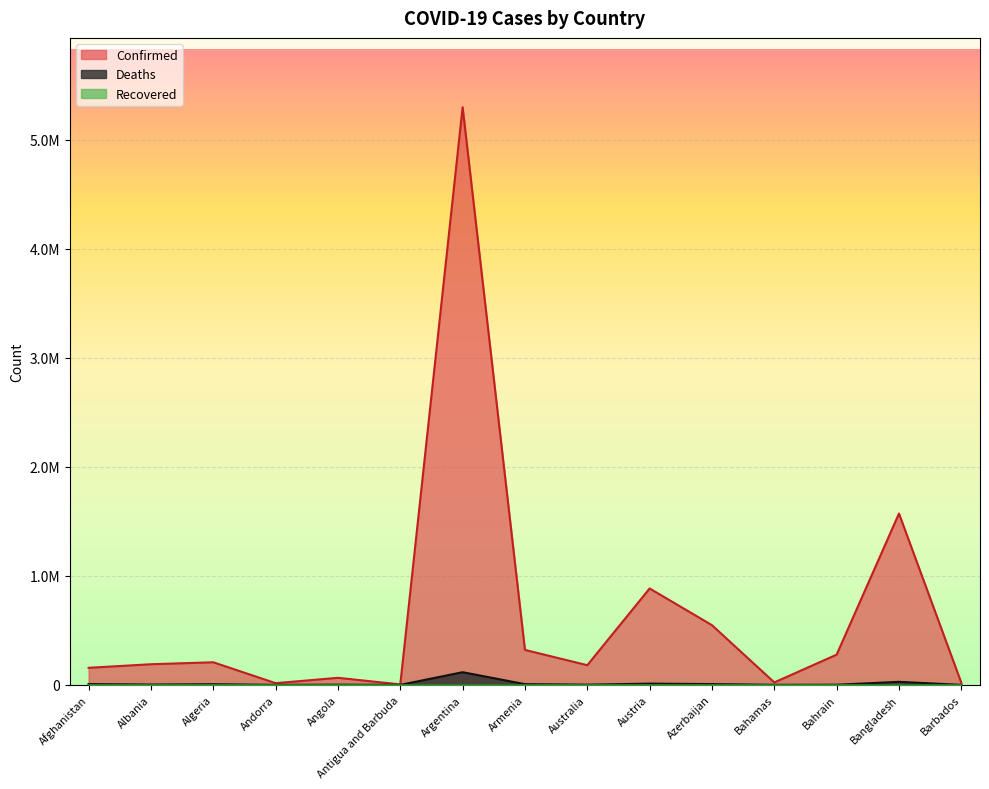

Is it true that Deaths equals 27895 at Bangladesh?

True